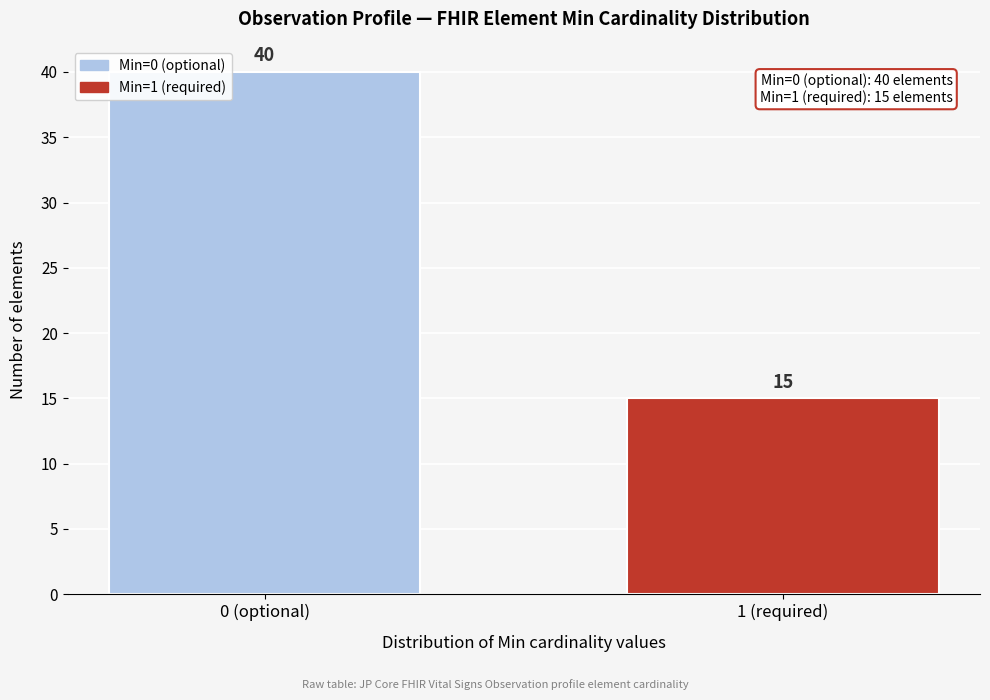

Reading right to left, transcribe all the data shown in this chart.

1 (required)=15	0 (optional)=40